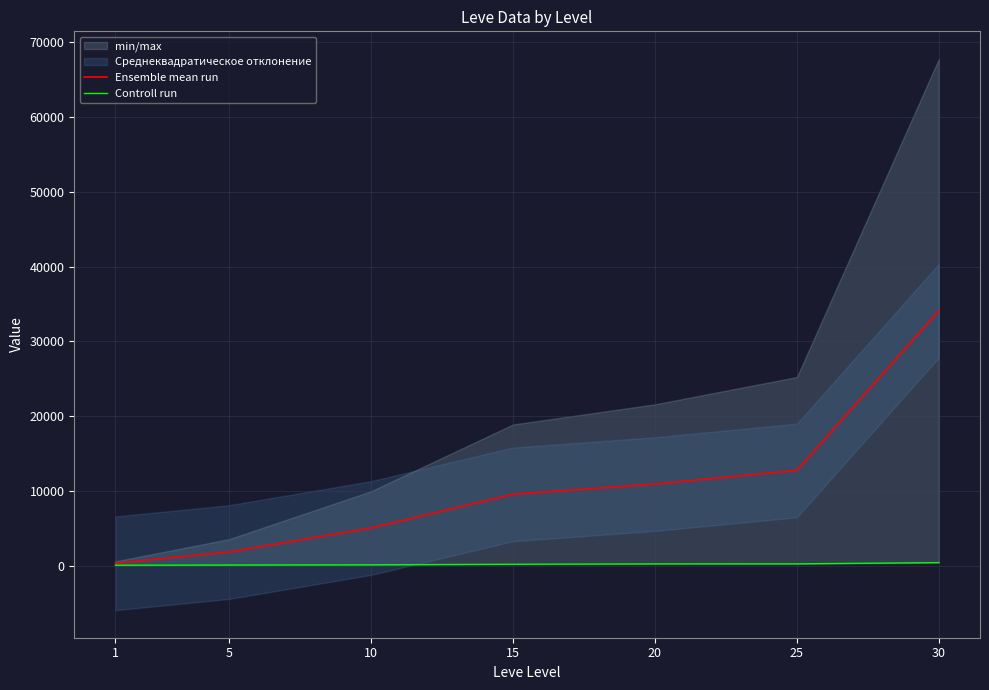

Which series has the widest spread of values?

Ensemble mean run